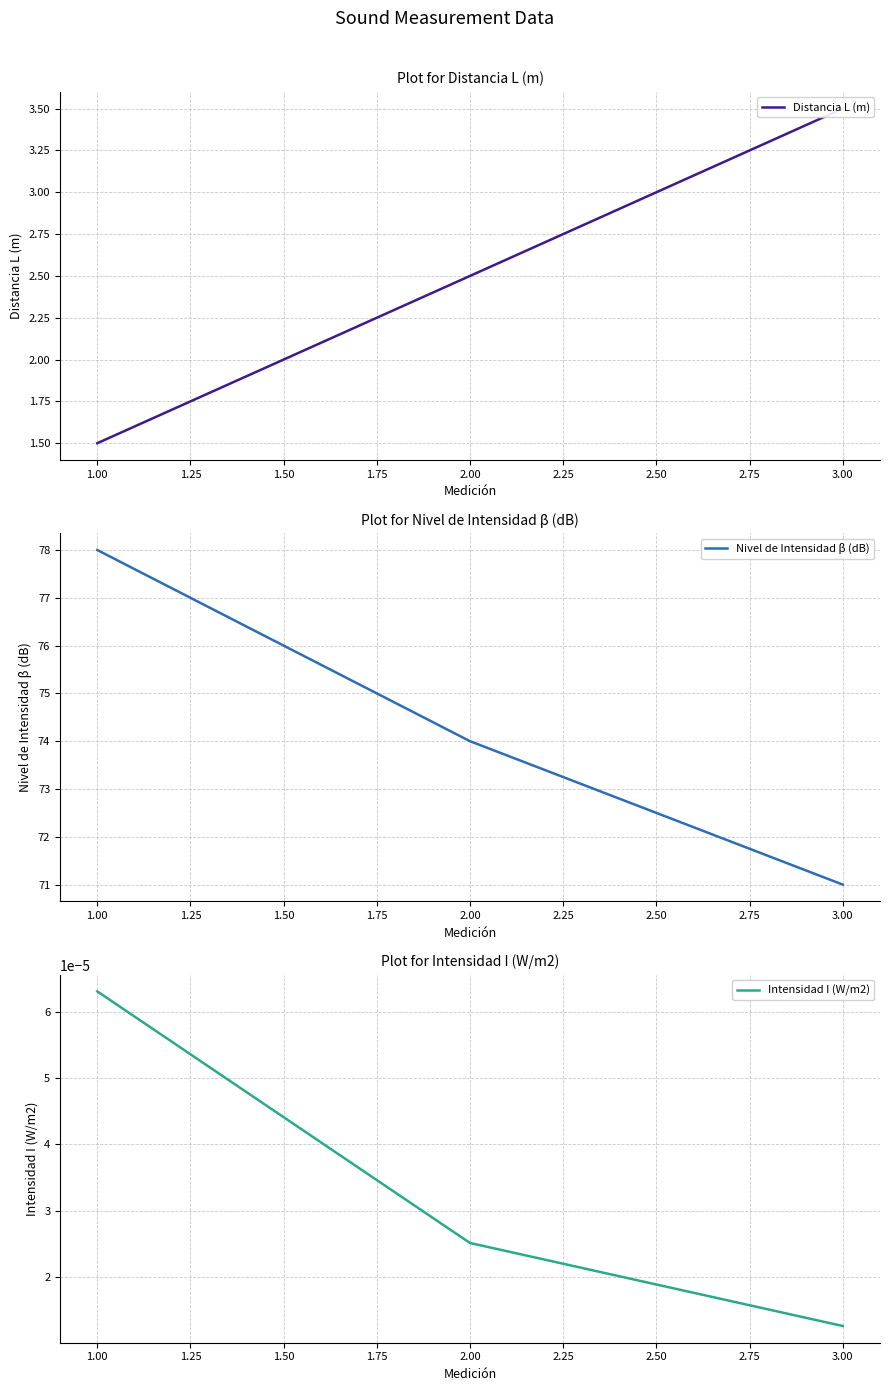

At which label does Intensidad I (W/m2) reach its peak?

1.00